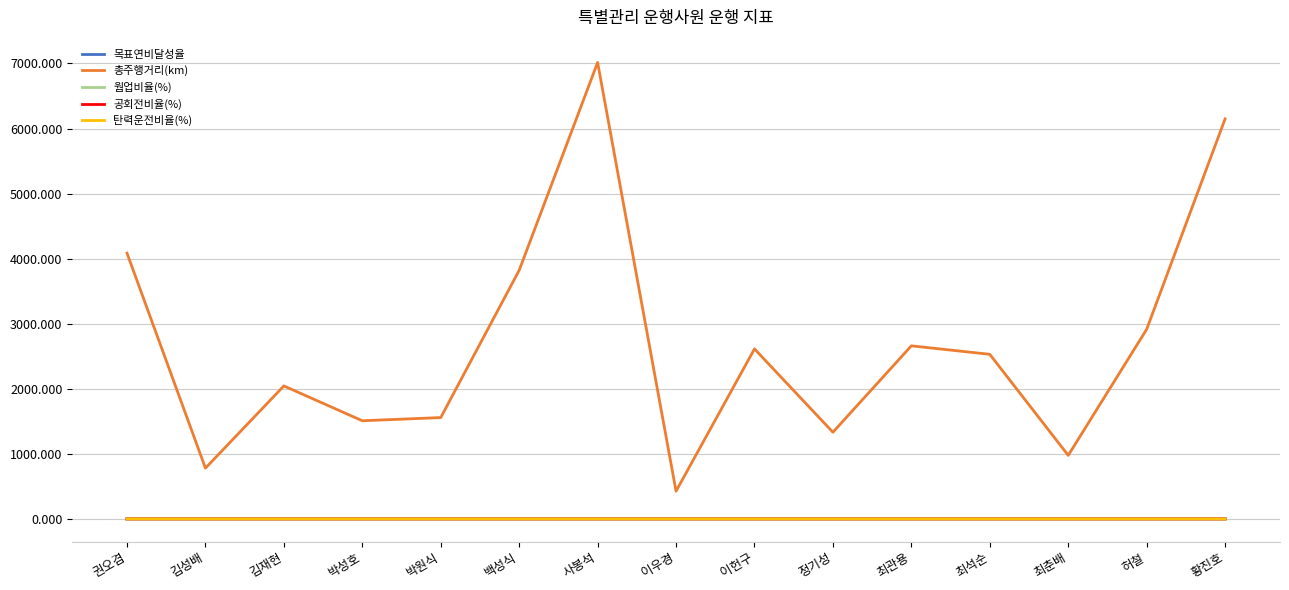

What is the average value of the 총주행거리(km) series?

2694.4